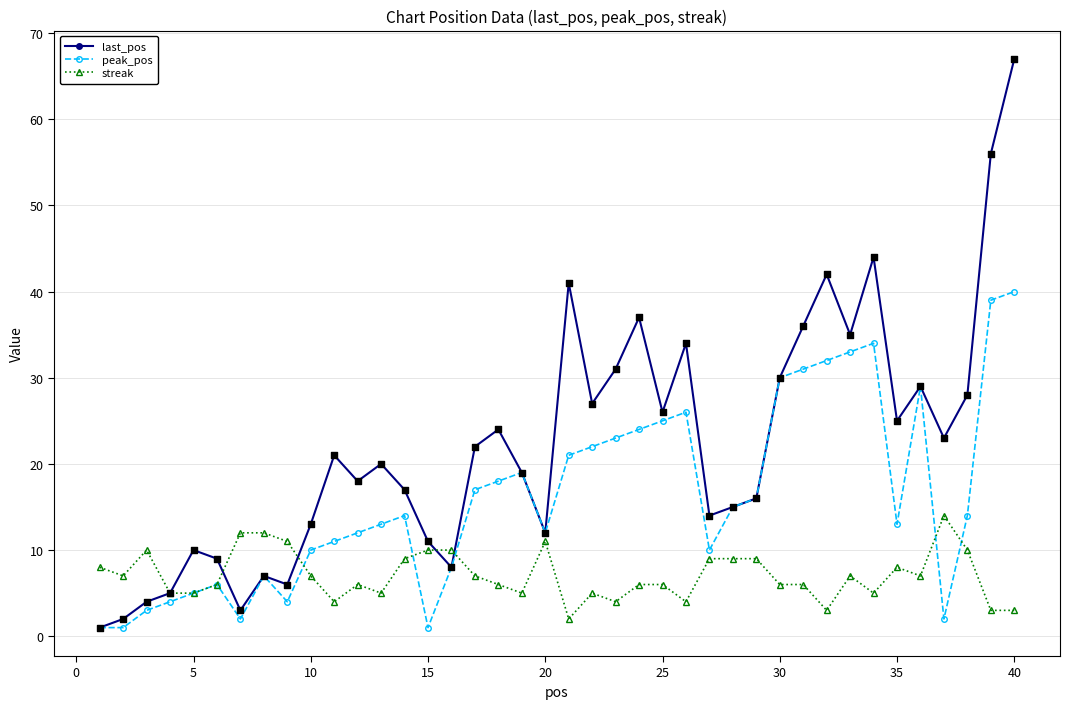

Which series has the largest range (max minus min)?

last_pos